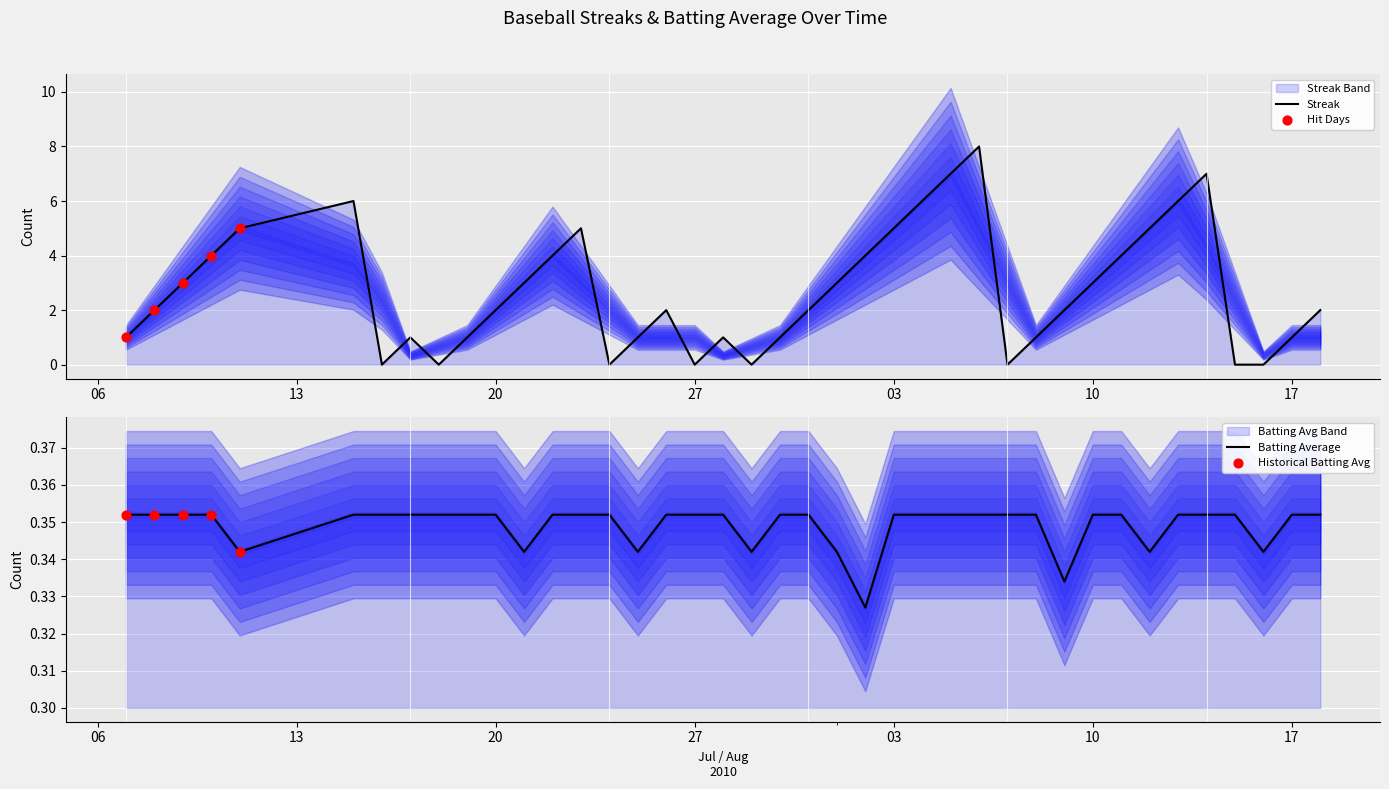

Which series contains the highest Y value?

Streak